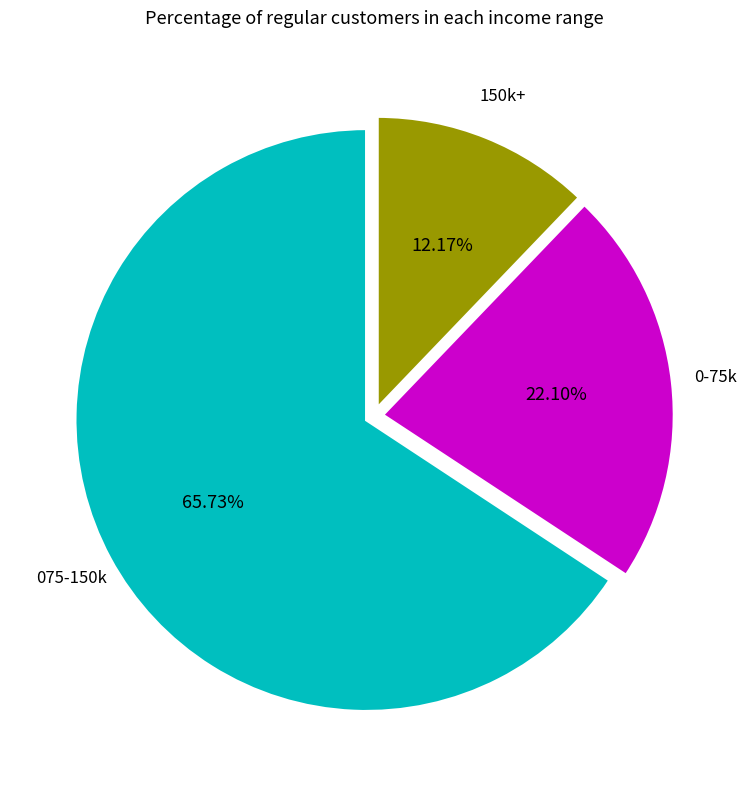

Does any single category account for the majority?

Yes